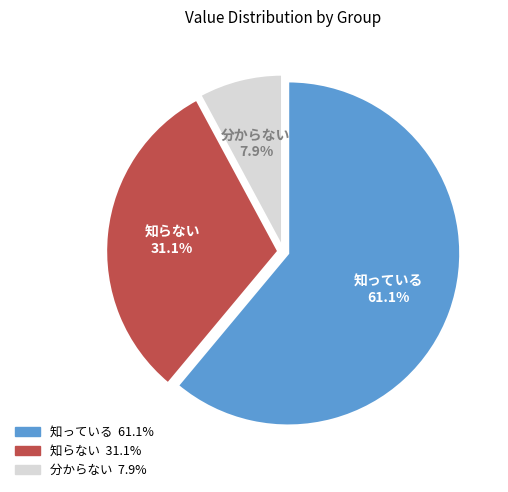

Between 知らない and 知っている, which is larger?

知っている